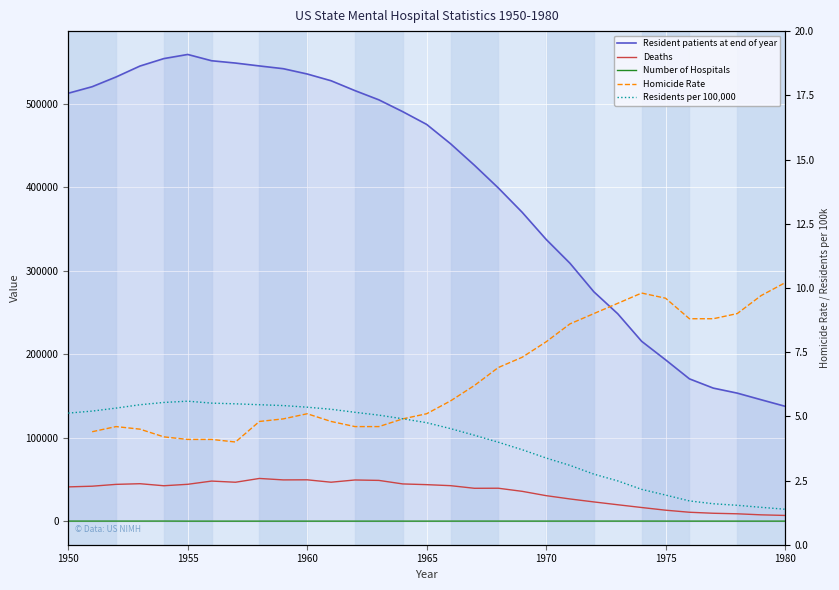

How many values in the Number of Hospitals series are below 298?

14